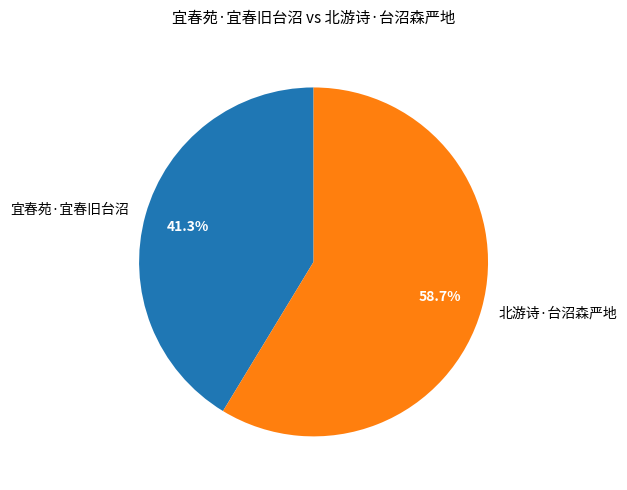

Which has a higher value, 宜春苑·宜春旧台沼 or 北游诗·台沼森严地?

北游诗·台沼森严地